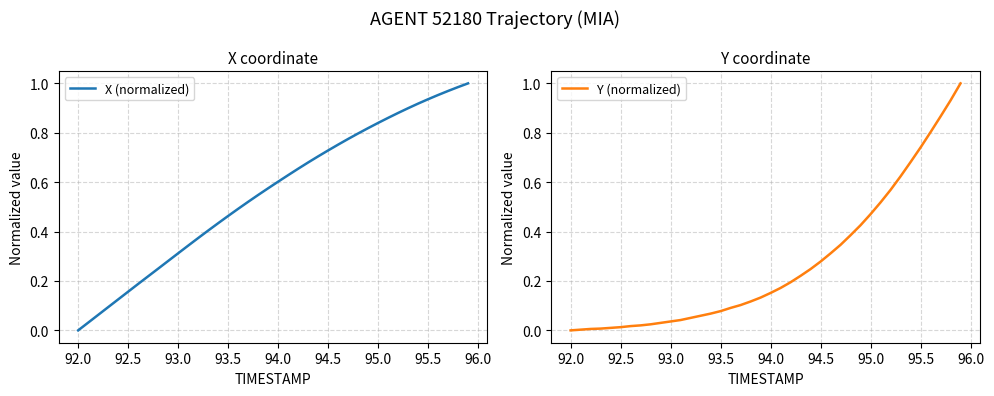

List the series in order of their overall mean, lowest first.

Y (normalized), X (normalized)